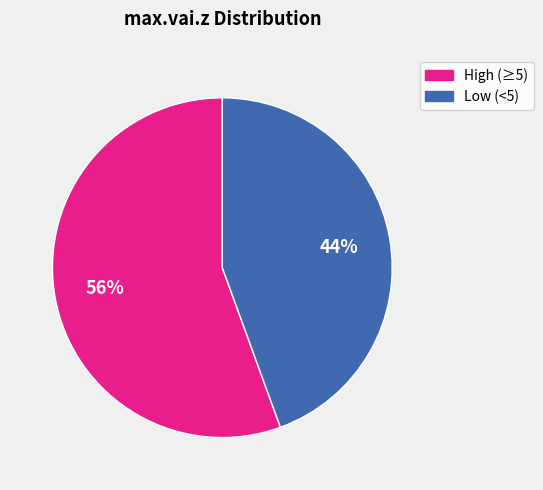

Does any single category account for the majority?

Yes